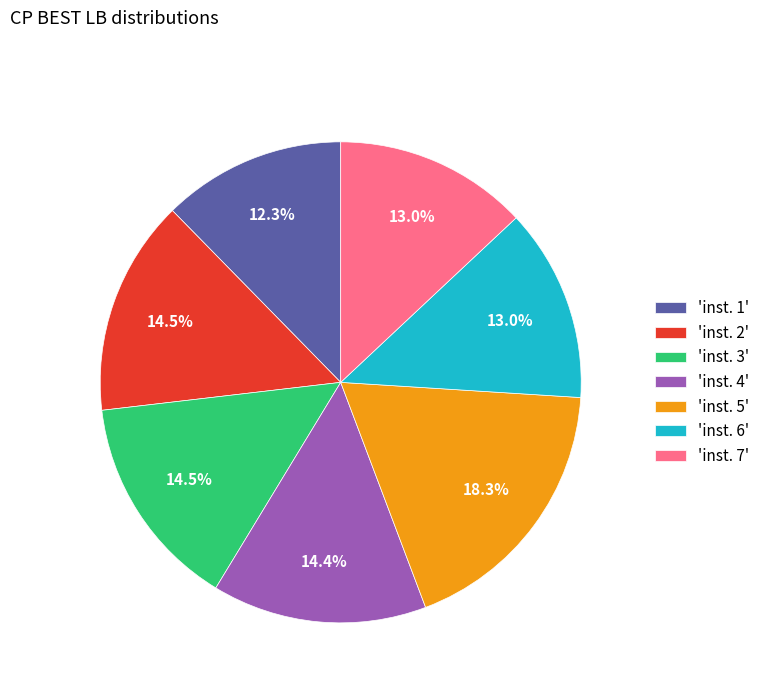

Combined, what portion of the pie is 'inst. 4' and 'inst. 6'?

27.4%